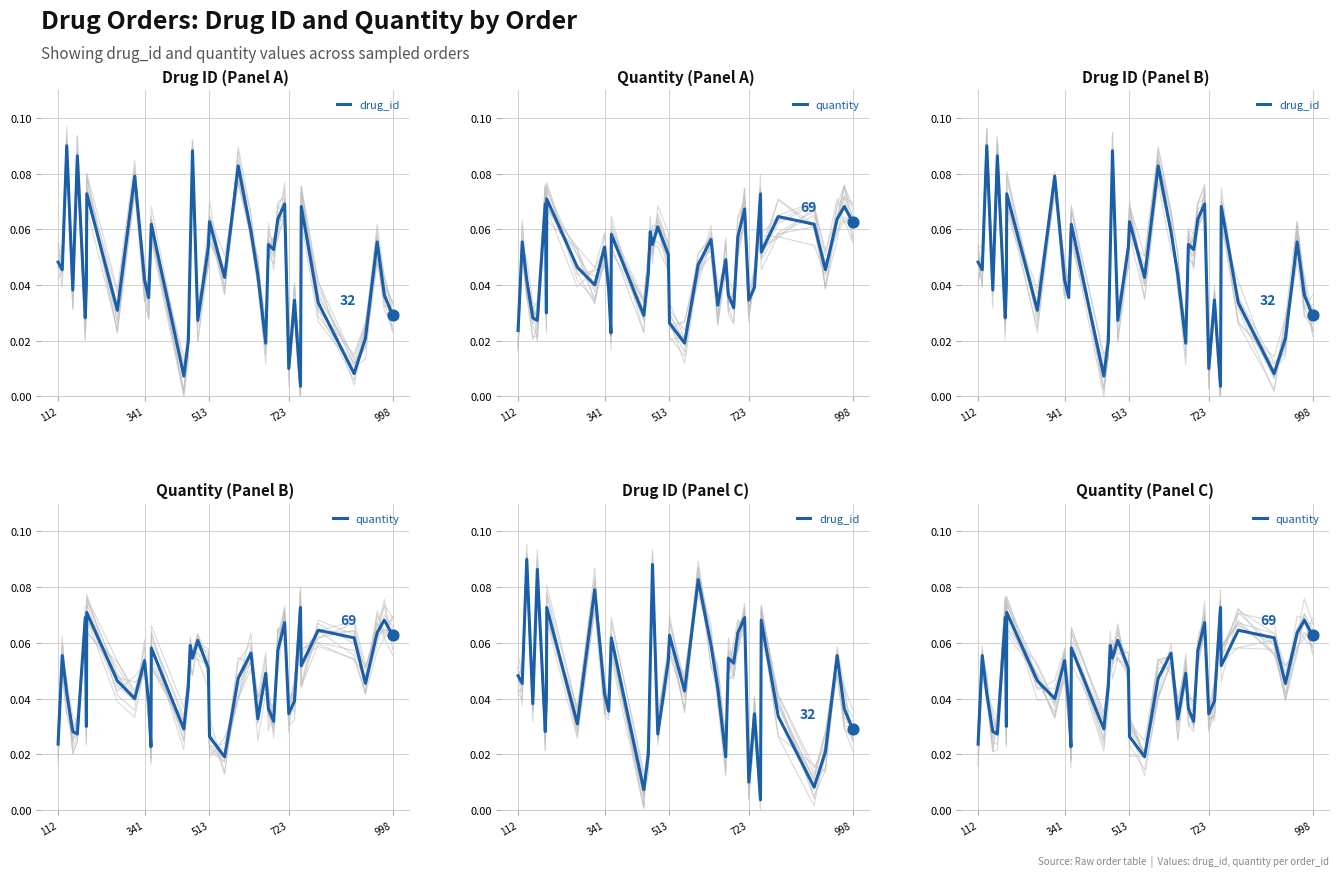

Is the value of quantity at 36 greater than the value of drug_id at 22?

No